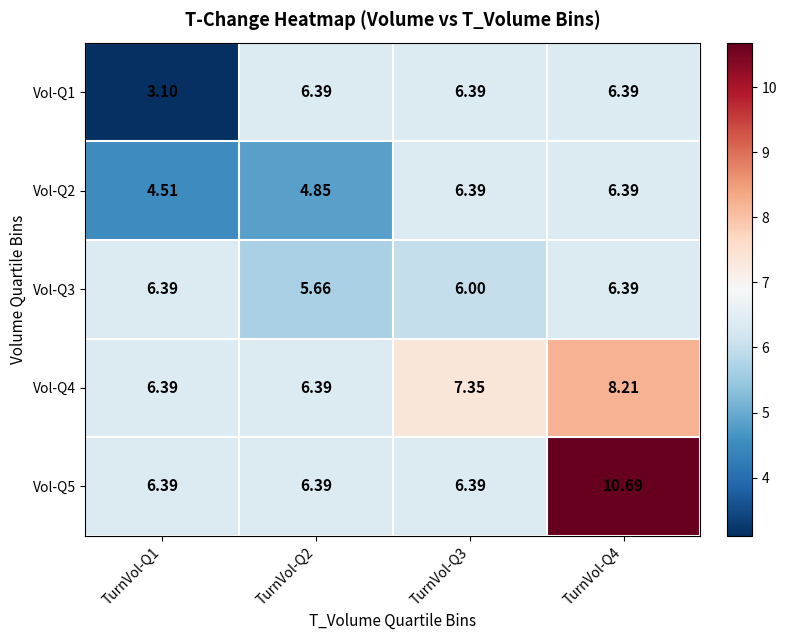

What is the spread (max minus min) of values at TurnVol-Q1?

3.3